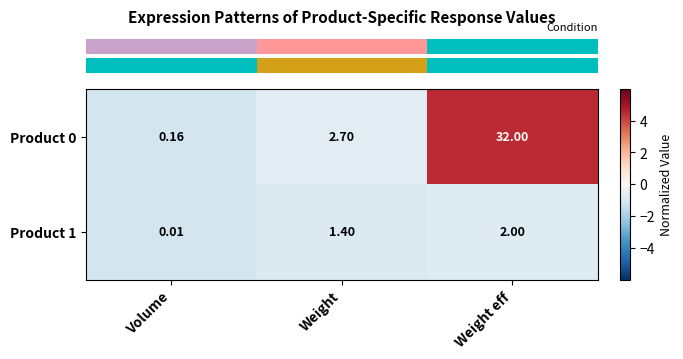

What is the spread (max minus min) of values at Weight eff?

30.0